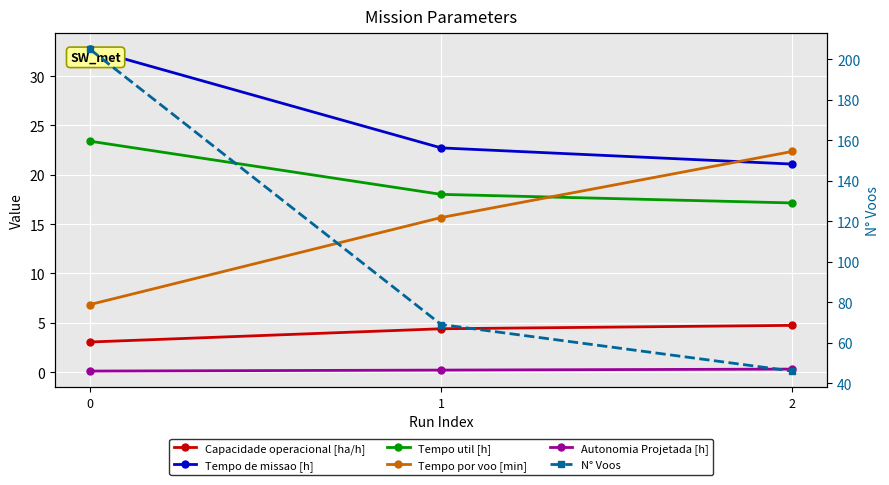

The value of Autonomia Projetada [h] at 0 is 0.1. True or false?

True